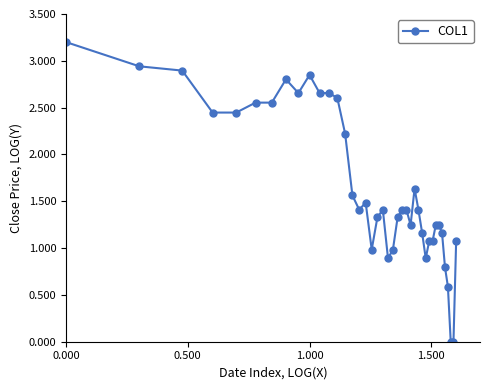

What is the maximum value shown in the chart?

3.2